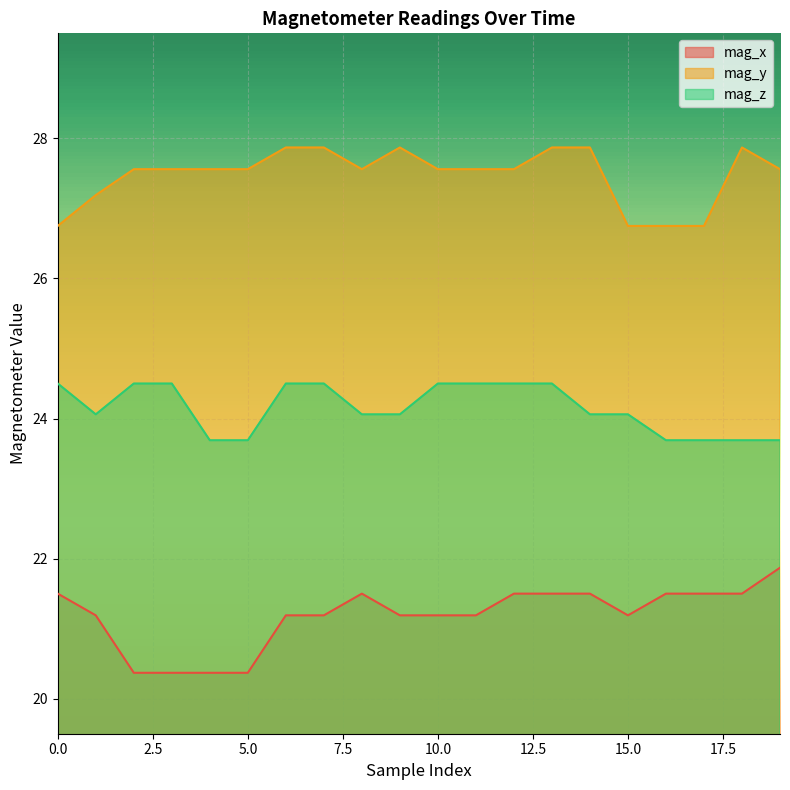

At which category is the sum across all series the highest?

13